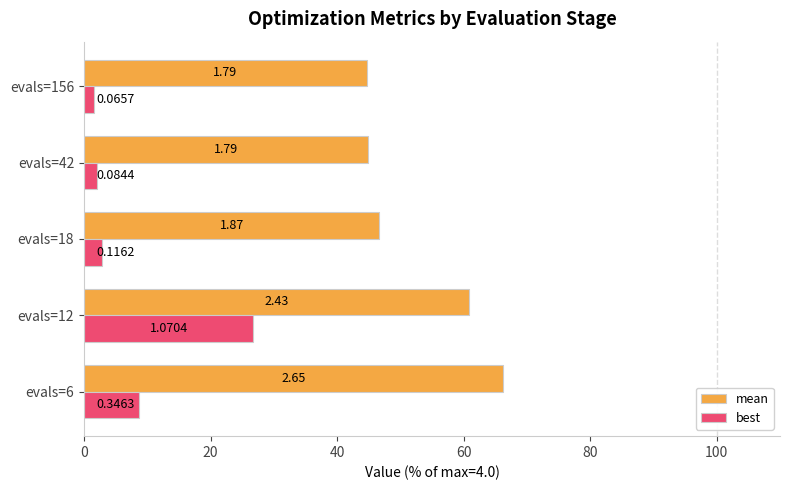

Rank the series by their maximum value, from highest to lowest.

mean, best